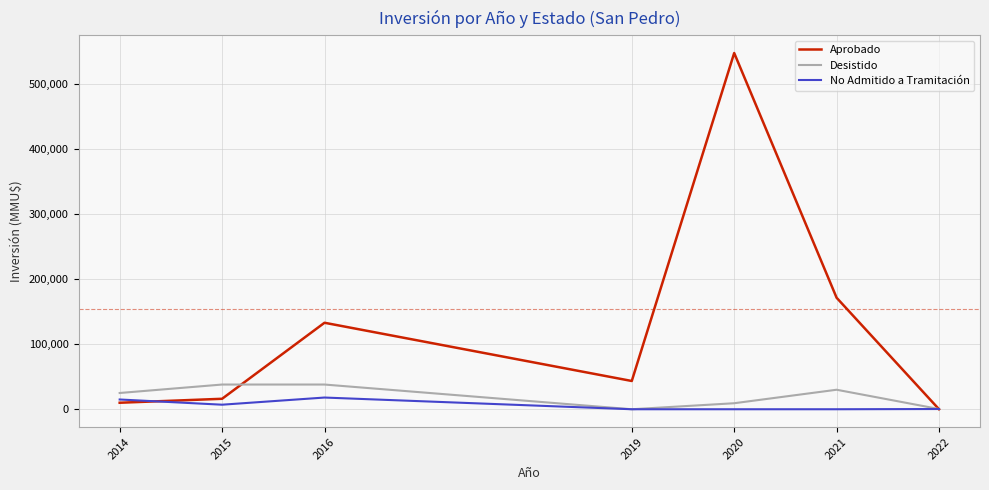

The value of Aprobado at 2021 is 171440. True or false?

True